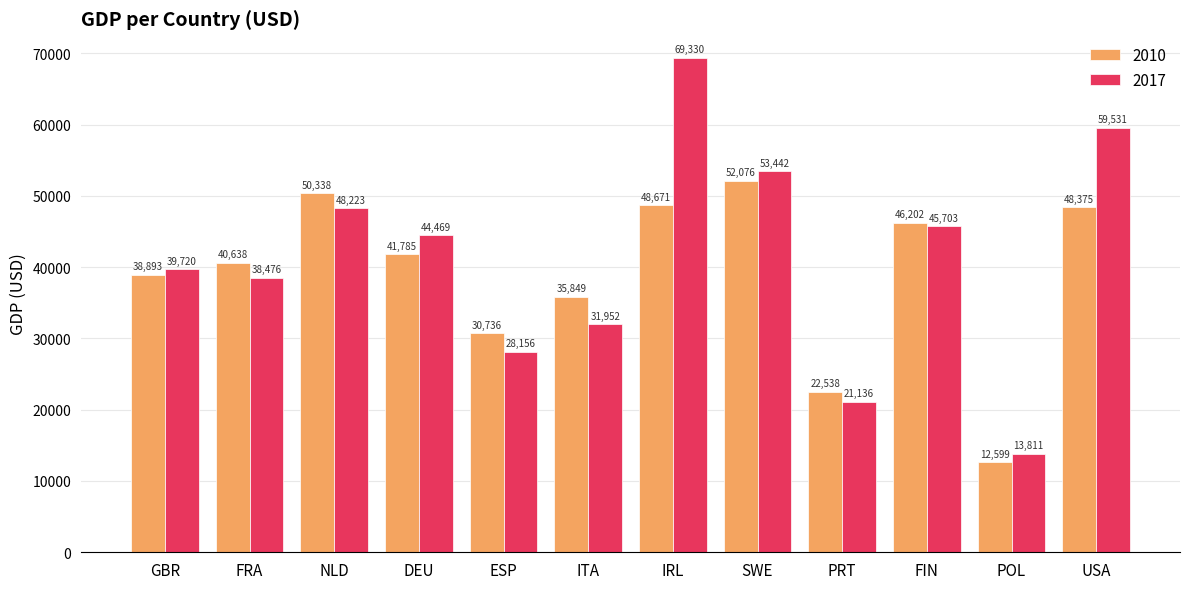

Is it true that 2010 equals 85345.4 at SWE?

False